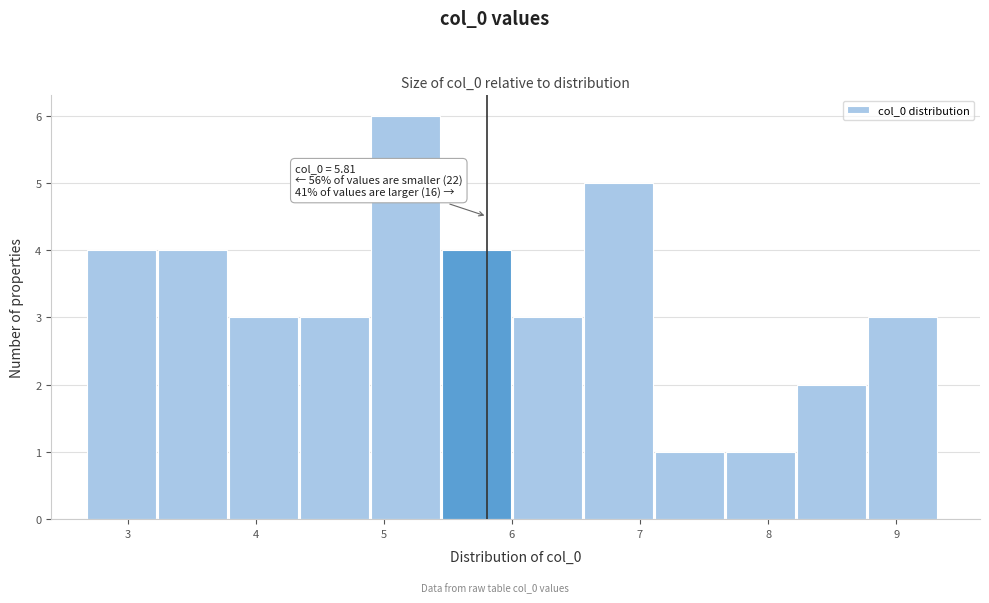

Over which range of the x-axis is the bar tallest?

4.9 to 5.5